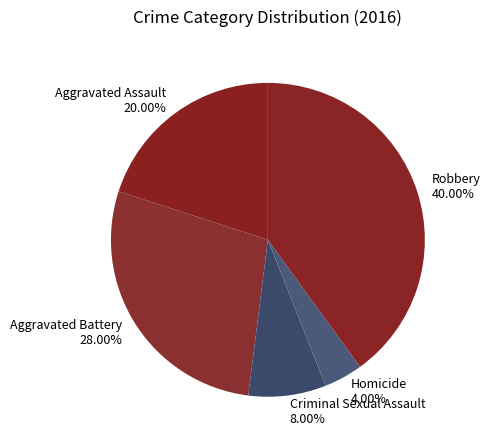

To the nearest percent, what portion does Aggravated Battery represent?

28%